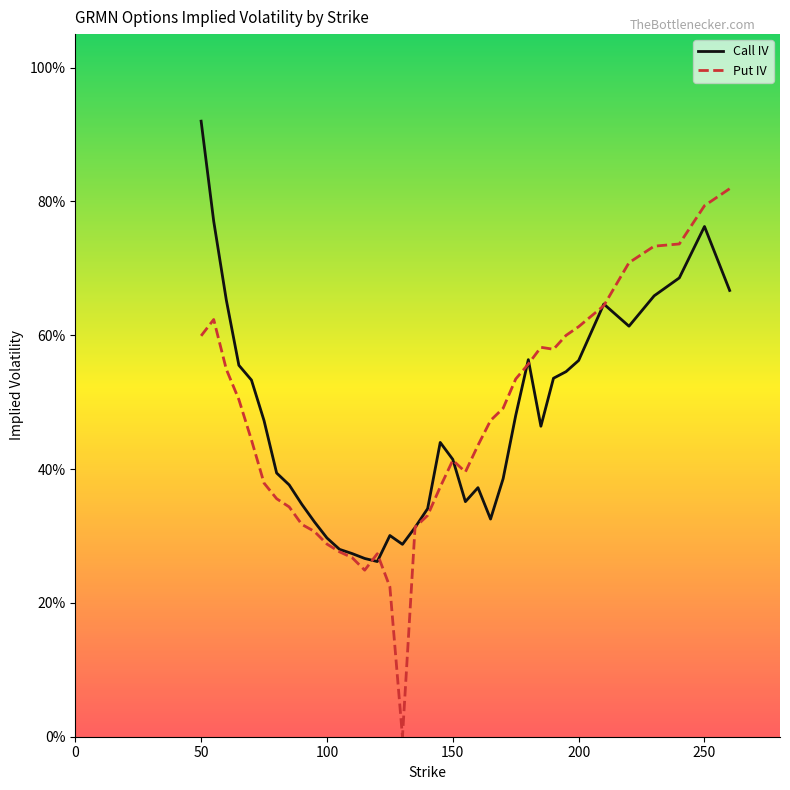

Which series has the largest total across all categories?

Call IV